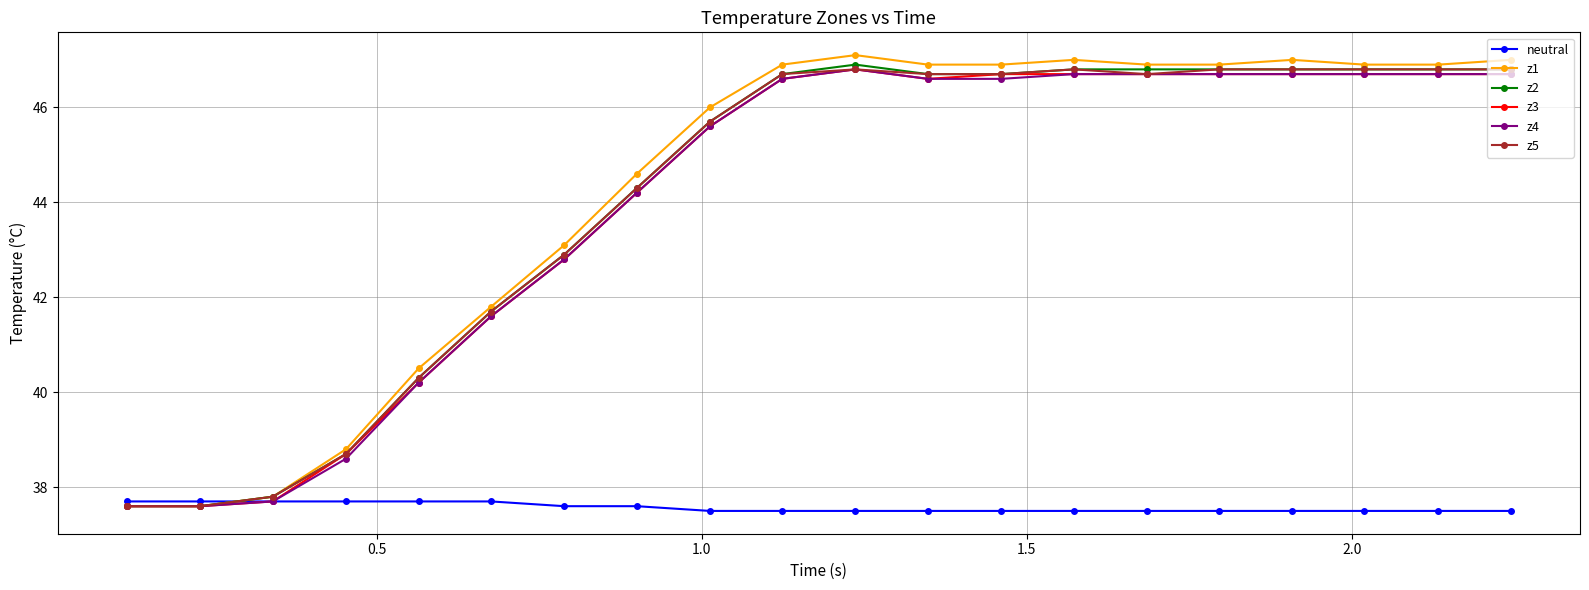

What is the smallest value displayed?

37.5